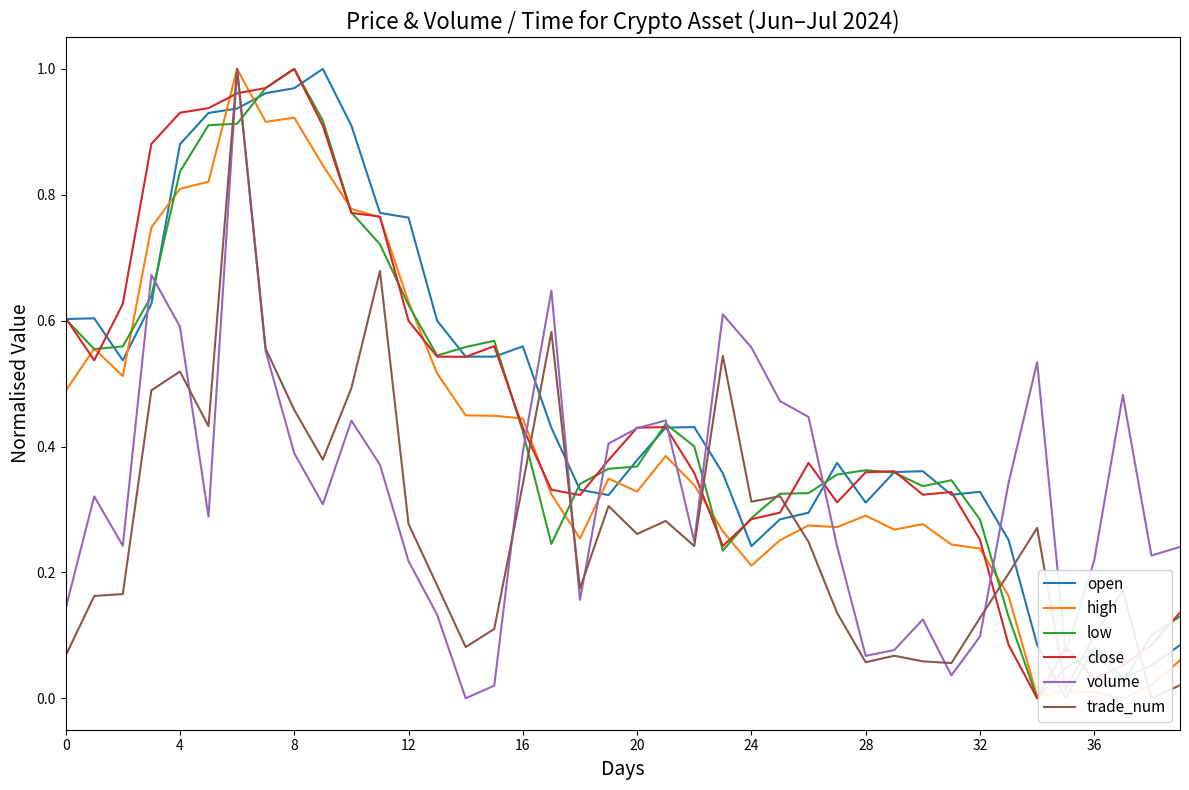

Is it true that low equals 0.0 at 35?

False